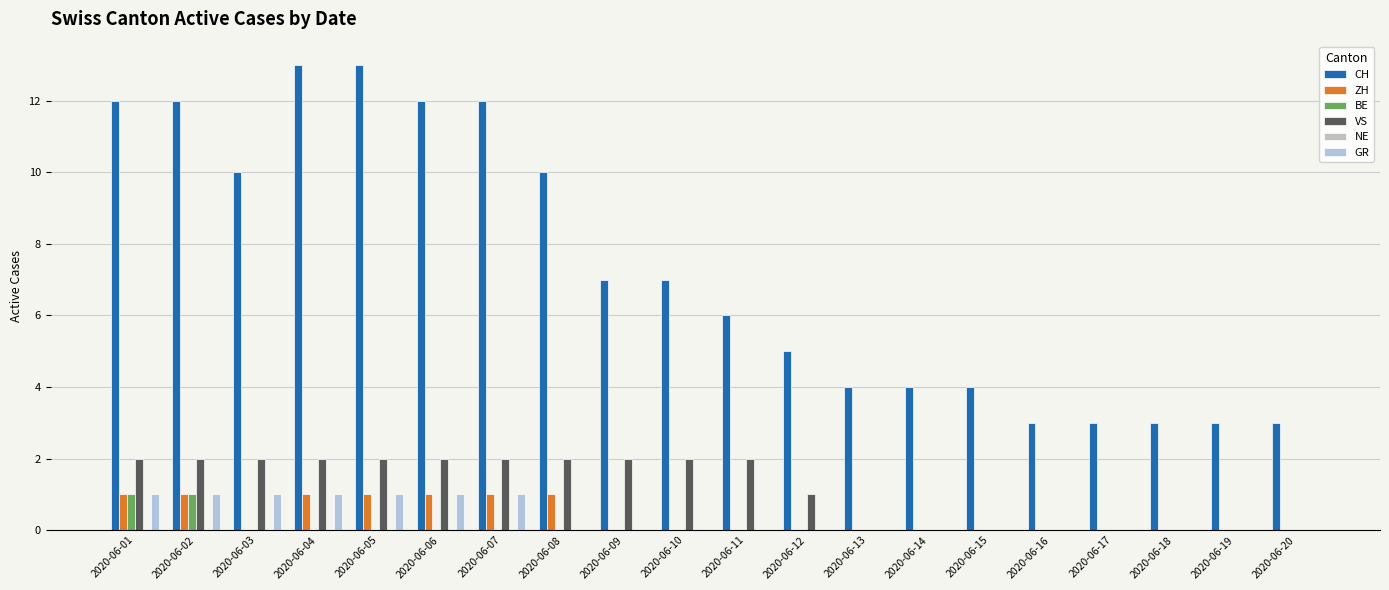

How many categories are shown in the chart?

20